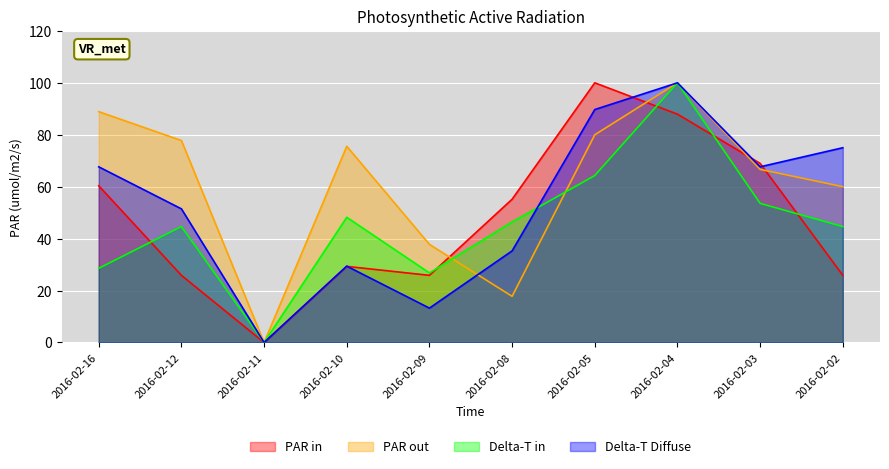

Between 2016-02-10 and 2016-02-05, which series saw the biggest shift?

PAR in